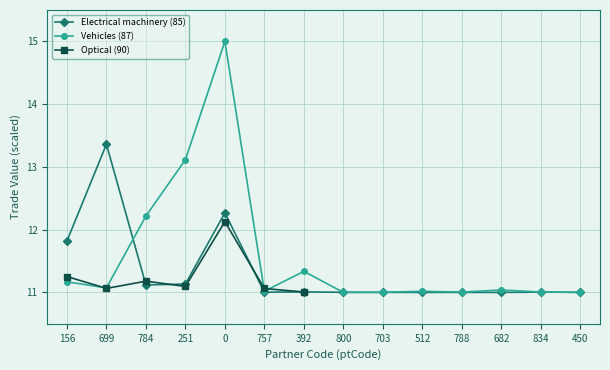

Is the value of Optical (90) at 682 greater than the value of Electrical machinery (85) at 699?

No